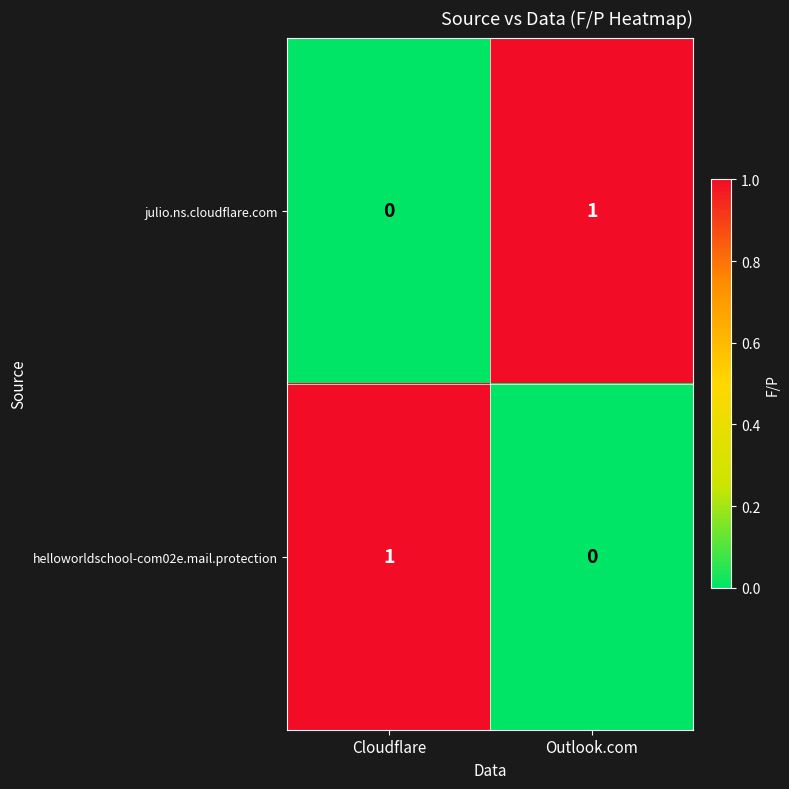

Reading right to left, list all the values displayed in this chart.

julio.ns.cloudflare.com: 1	0
helloworldschool-com02e.mail.protection: 0	1